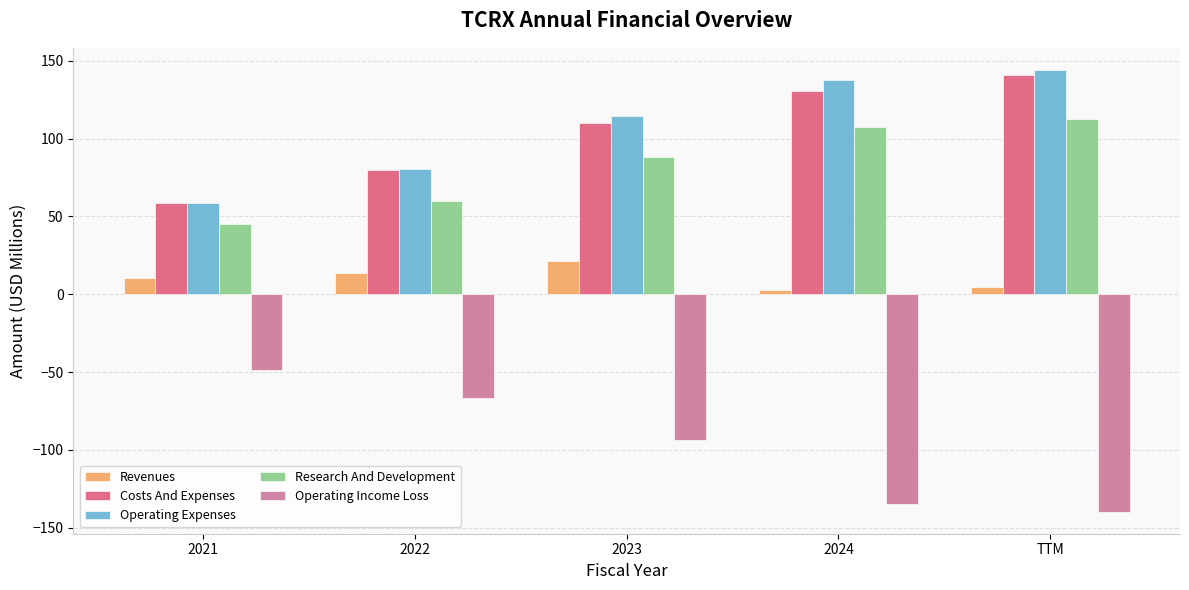

What is the difference between the maximum and minimum values in the Costs And Expenses series?

82.3